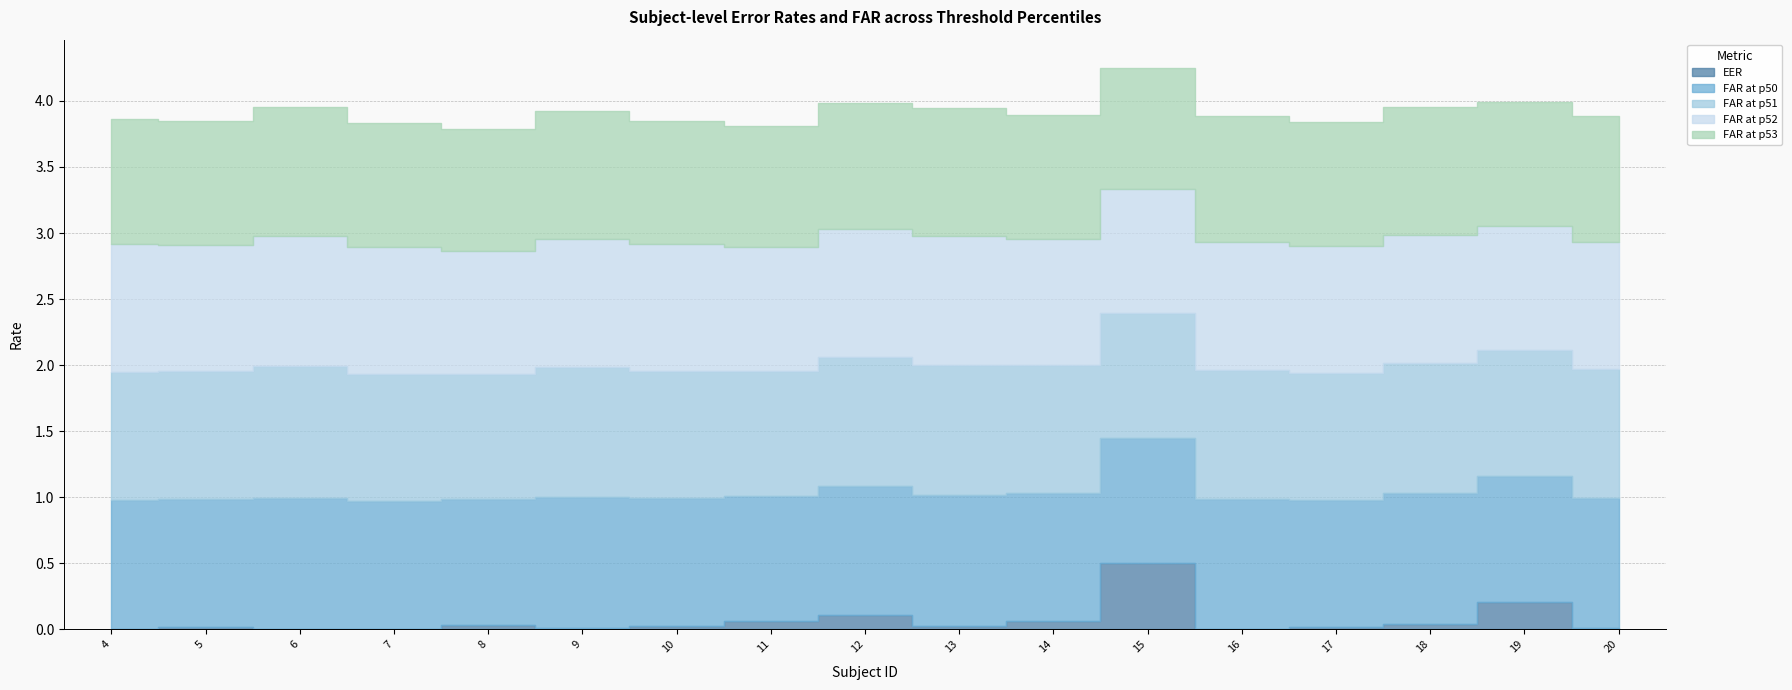

How many data points does each series have?

17